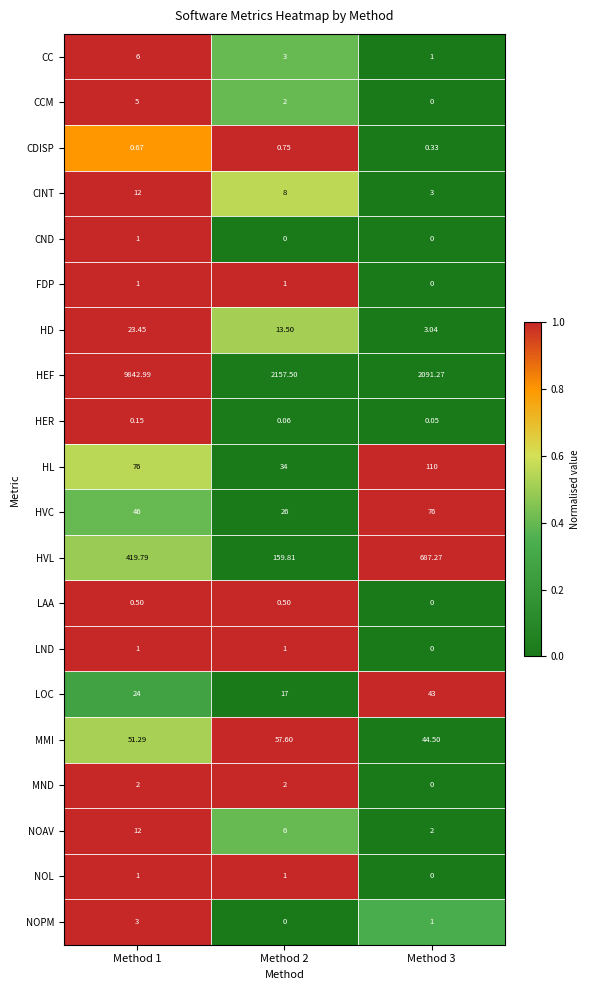

Between Method 1 and Method 2, which series saw the biggest shift?

HEF